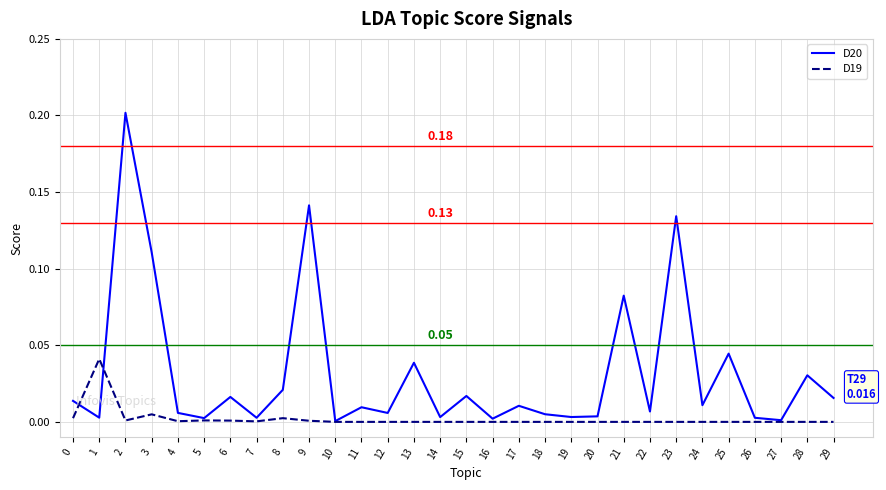

How many distinct data groups are displayed?

2